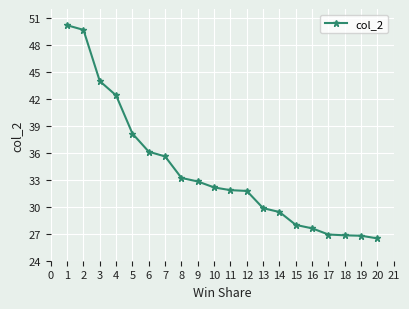

Which category has the highest value across all series?

1